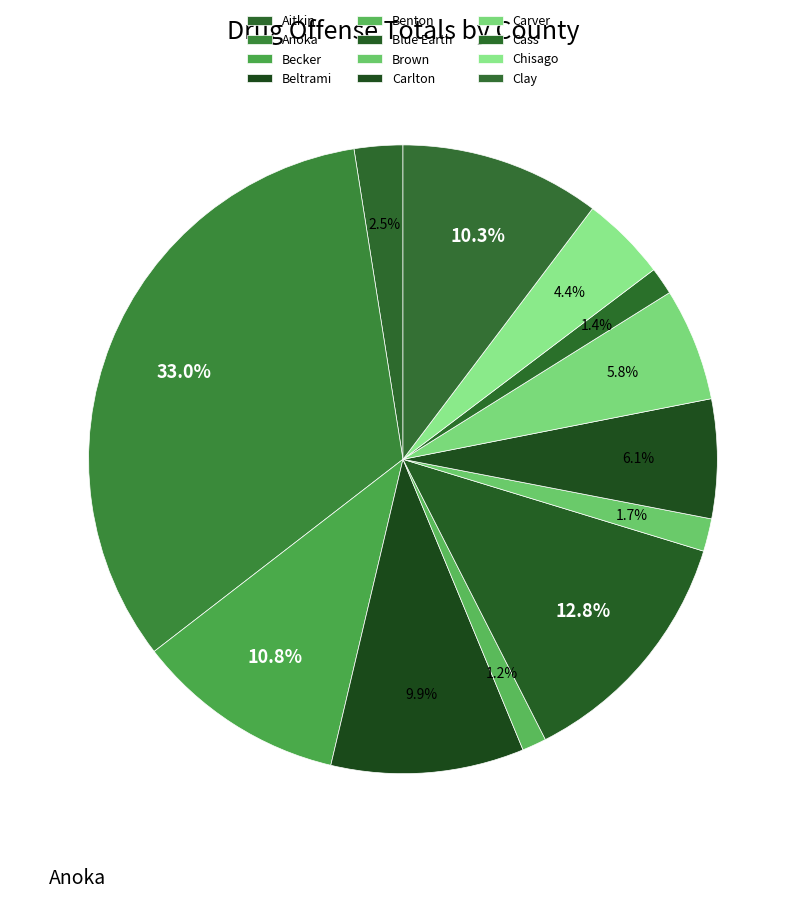

Count the number of slices in the pie.

12